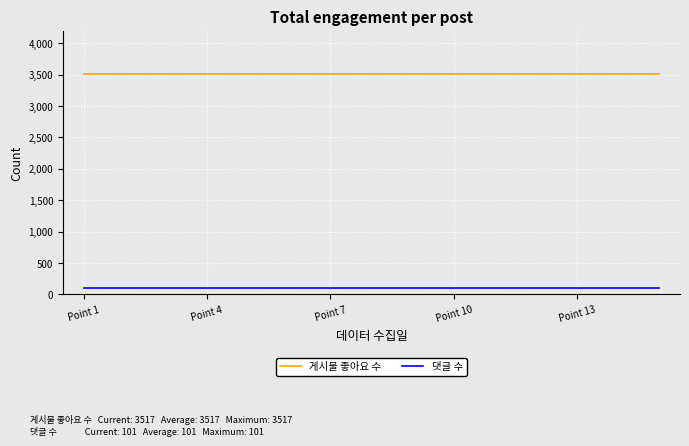

List the series in order of their overall mean, lowest first.

댓글 수, 게시물 좋아요 수